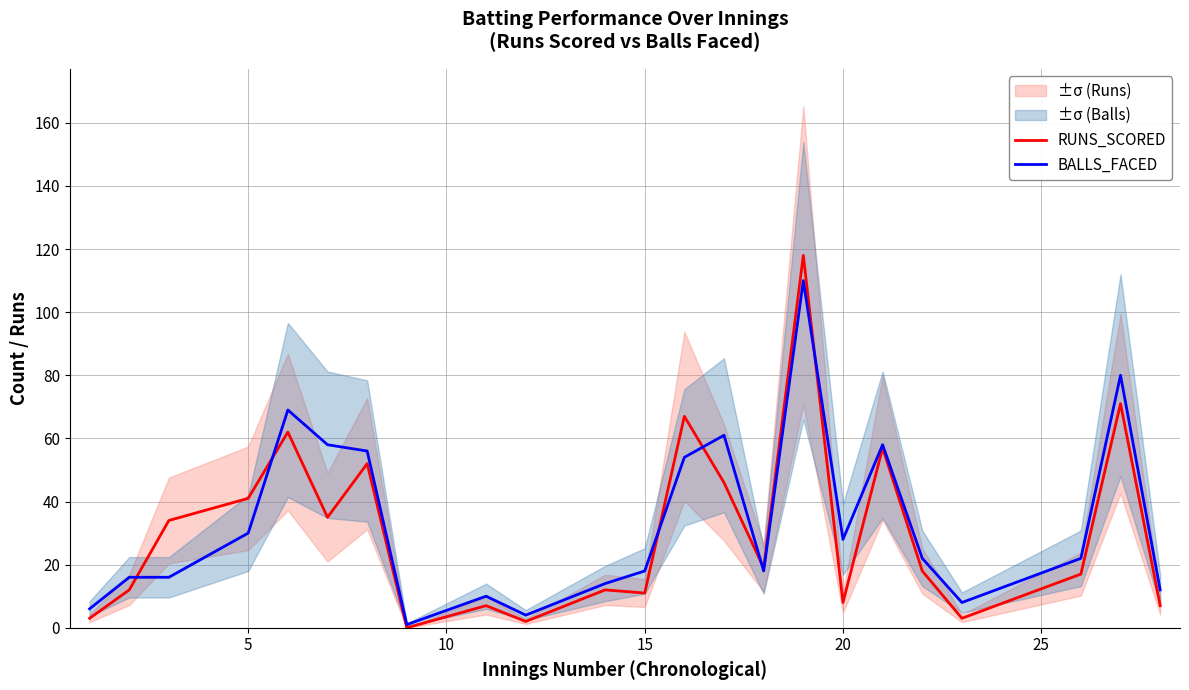

Is it true that BALLS_FACED equals 14 at 20?

False